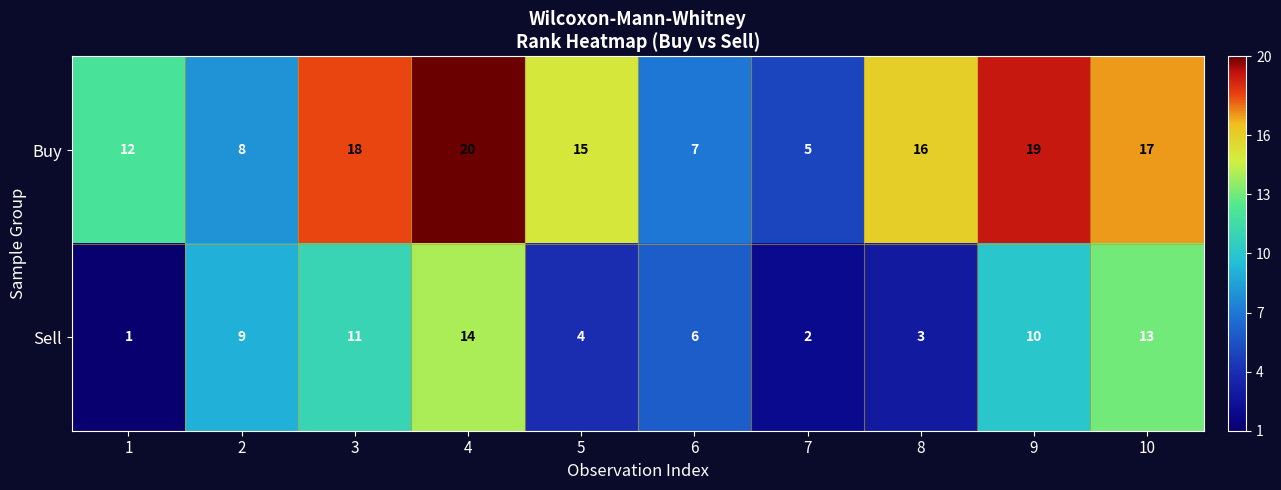

Is it true that Sell equals 13 at 10?

True